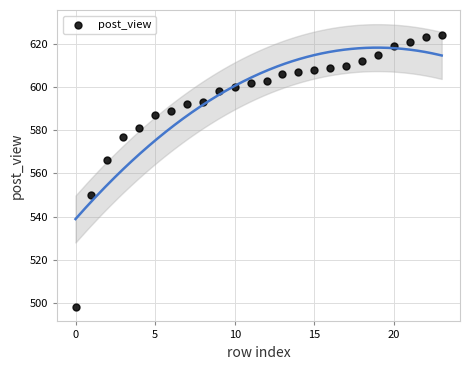

What Y value in the scatter plot is closest to 561?

566